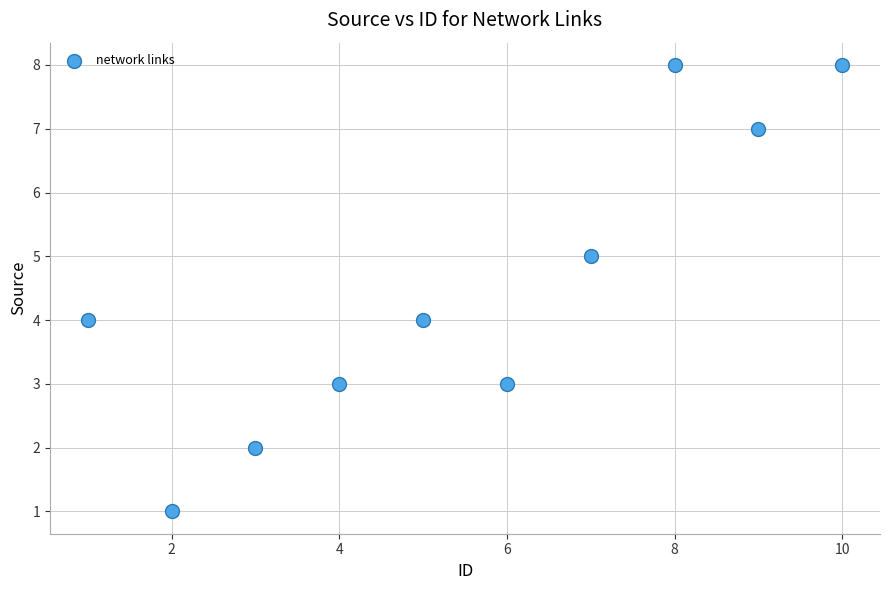

What is the average X value?

6